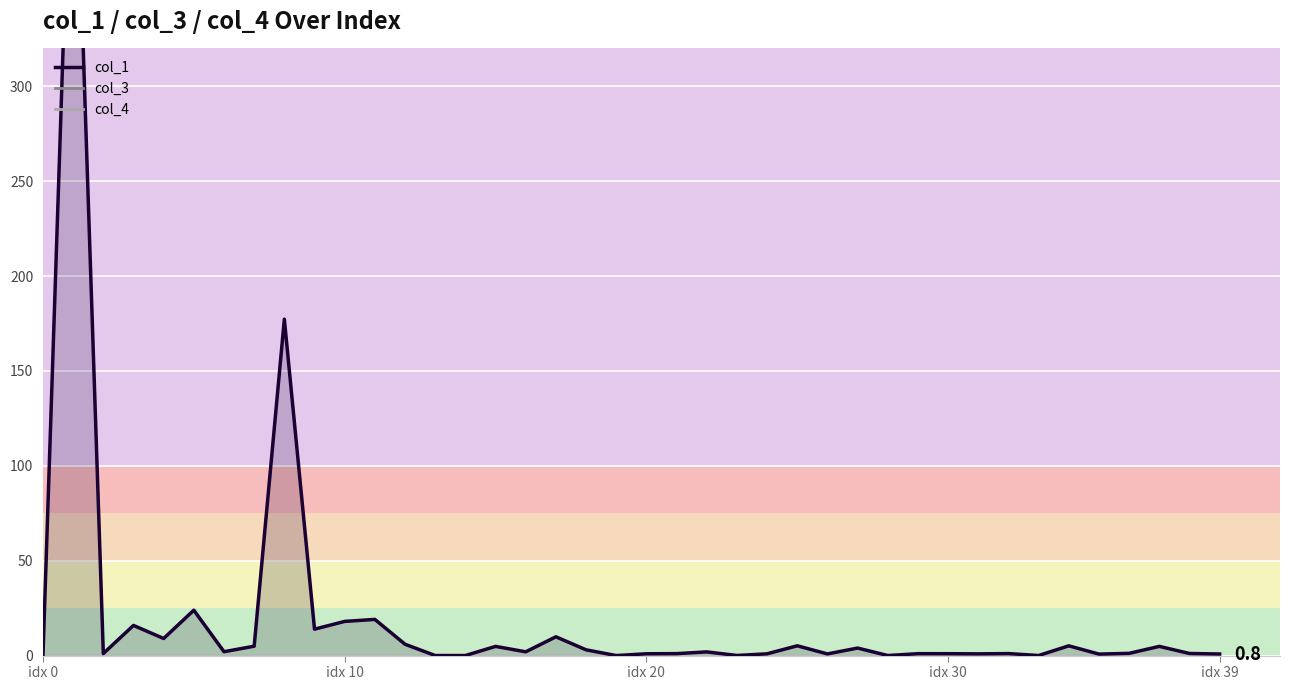

What is the change in value from 5 to 37?

-19.1